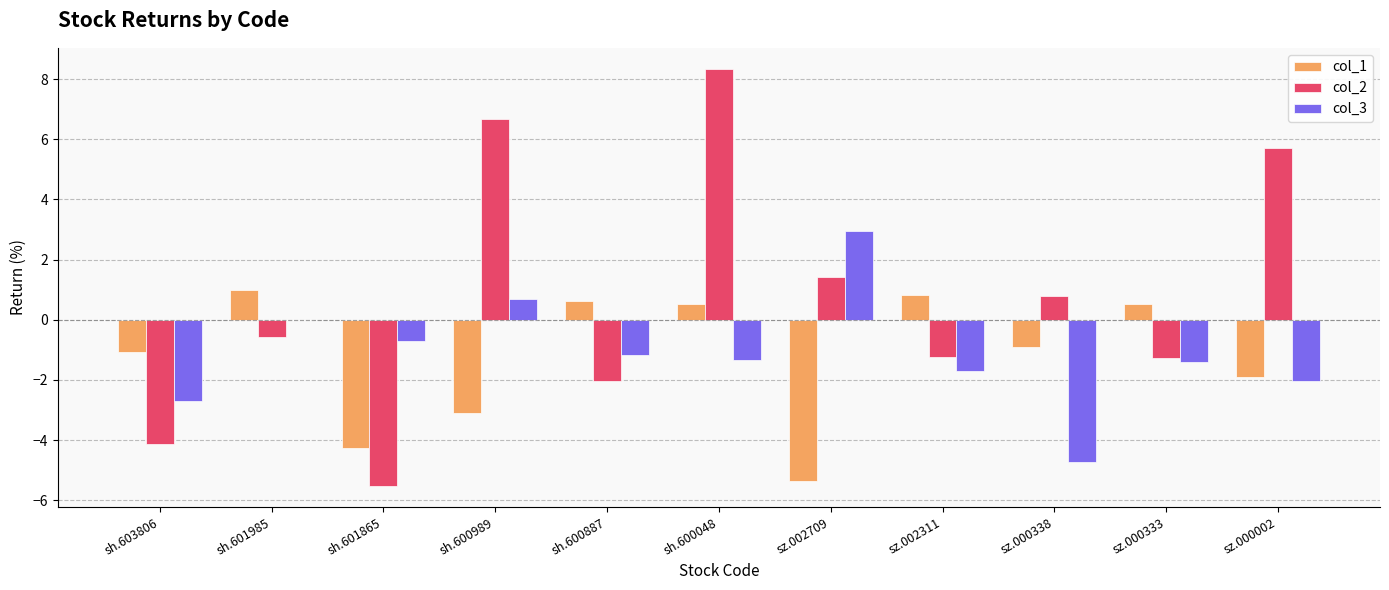

What is the difference between the col_3 values at sh.603806 and sh.600989?

3.4